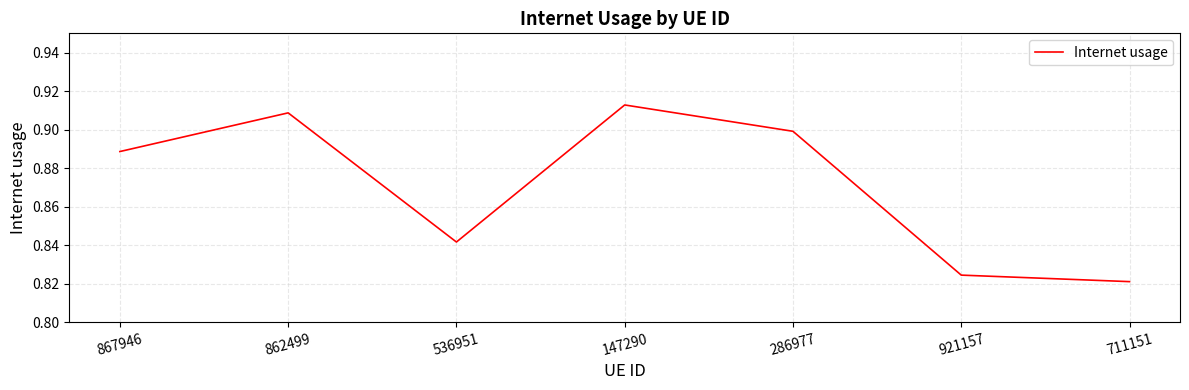

What is the sum of all values?

6.1